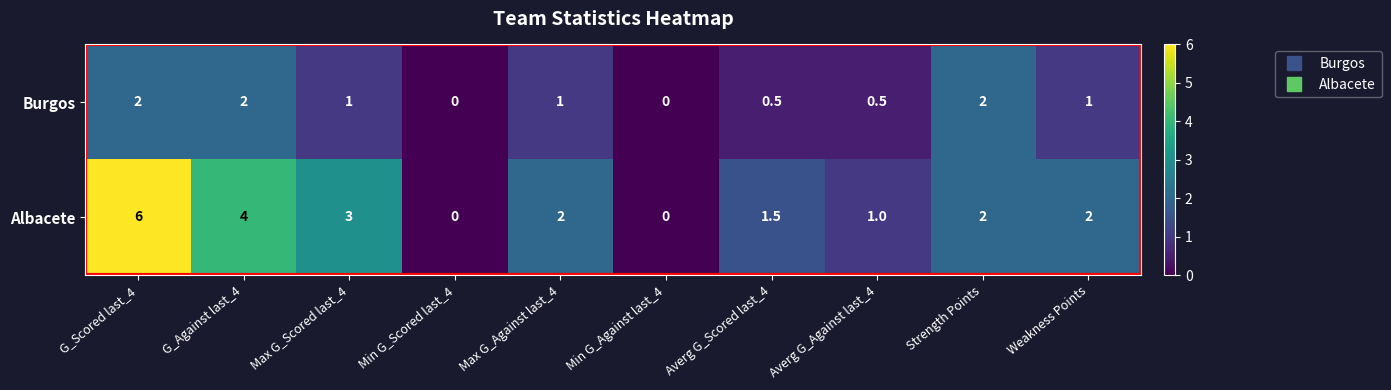

How many values in Burgos are above zero?

8